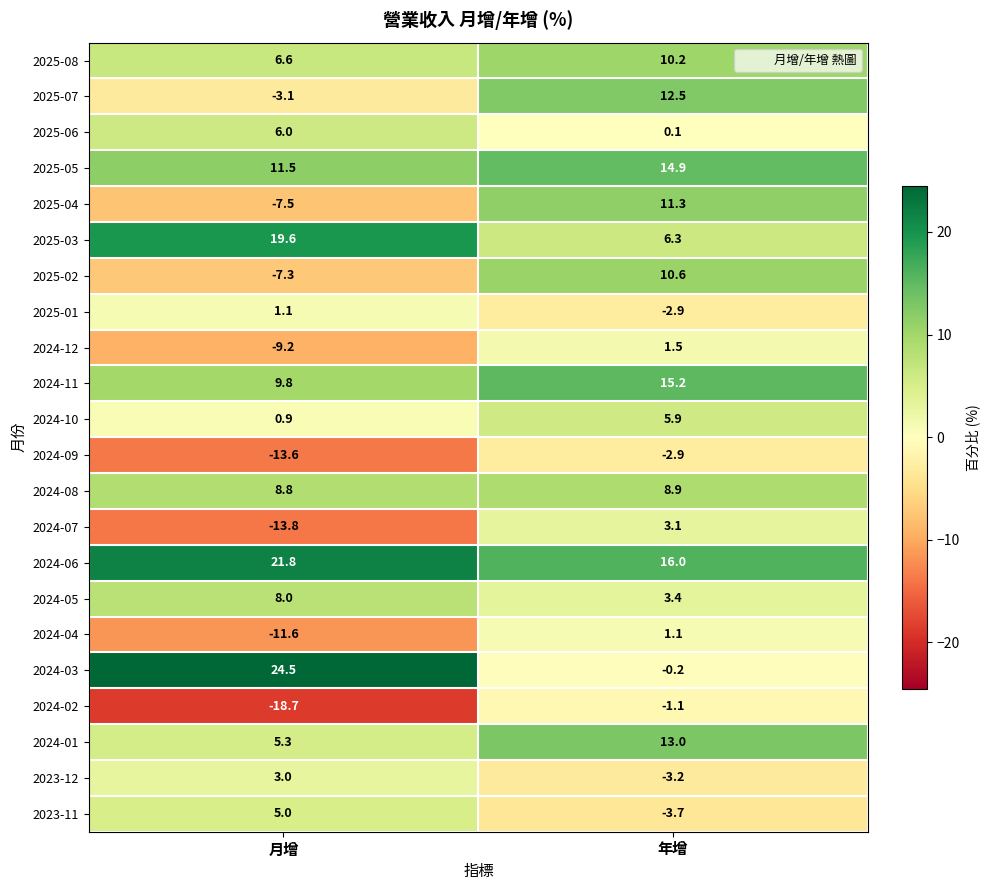

Rank the series at 月增 from lowest to highest value.

2024-02, 2024-07, 2024-09, 2024-04, 2024-12, 2025-04, 2025-02, 2025-07, 2024-10, 2025-01, 2023-12, 2023-11, 2024-01, 2025-06, 2025-08, 2024-05, 2024-08, 2024-11, 2025-05, 2025-03, 2024-06, 2024-03